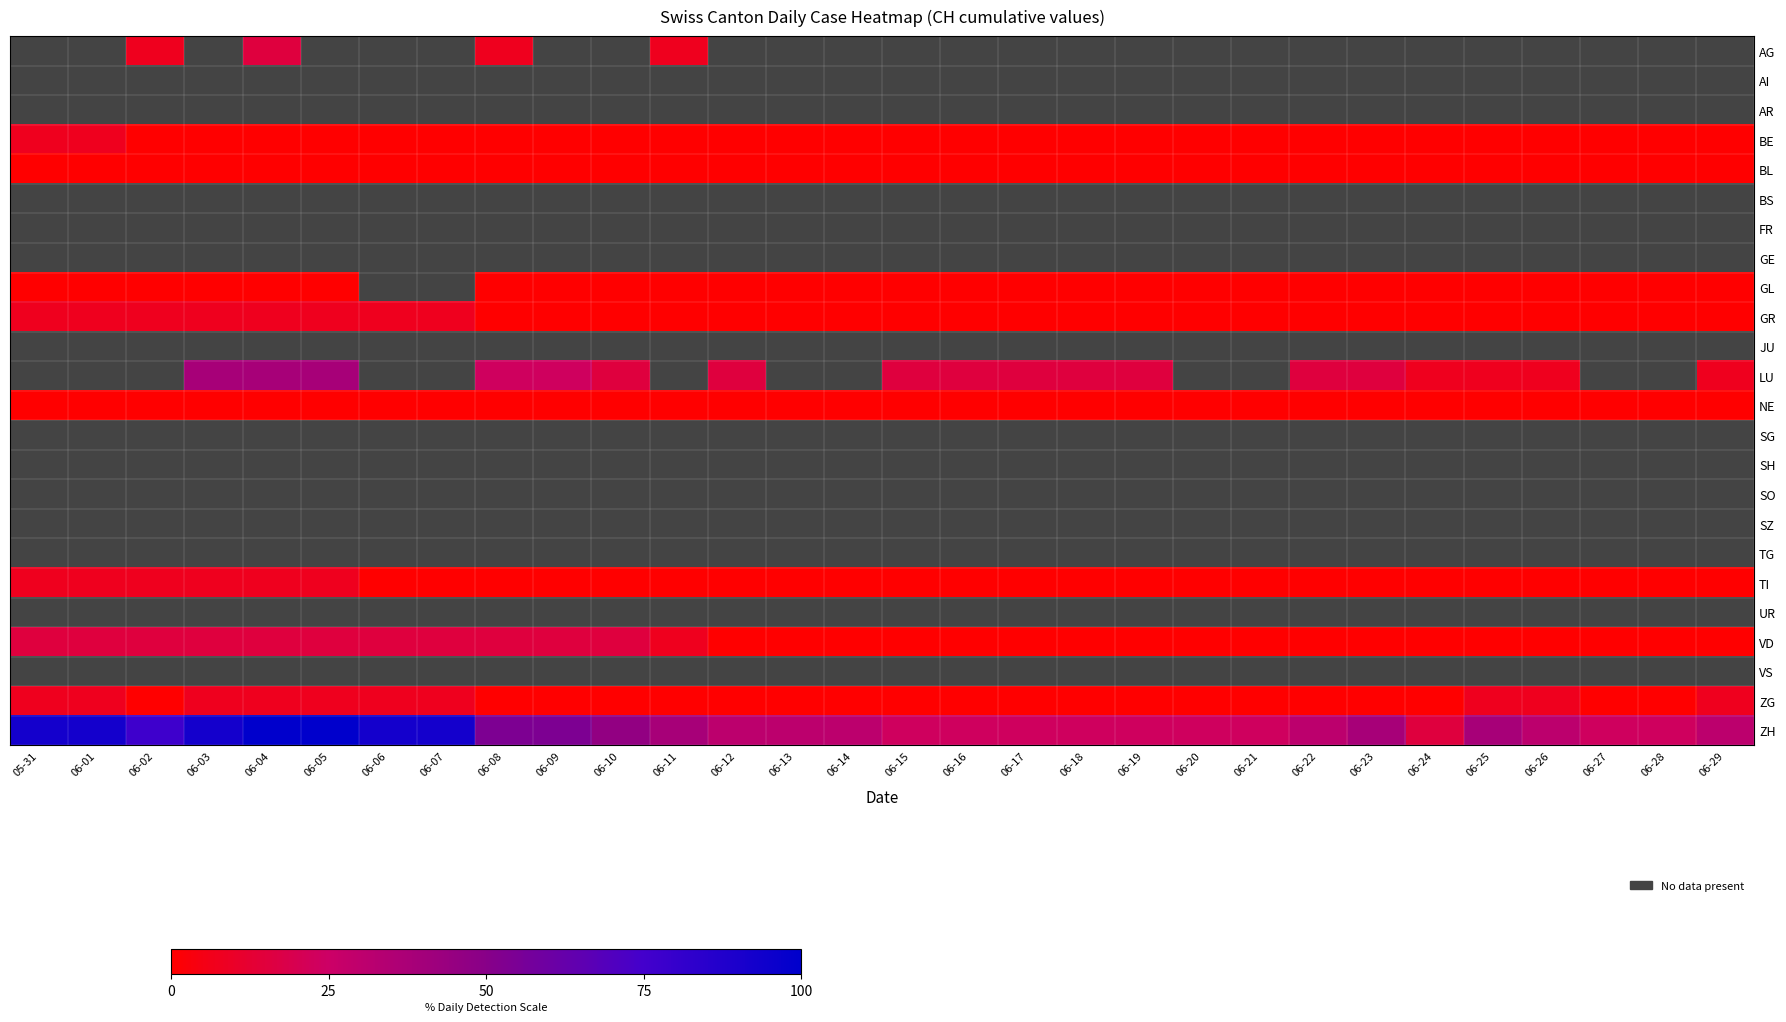

How many series are shown in this chart?

24